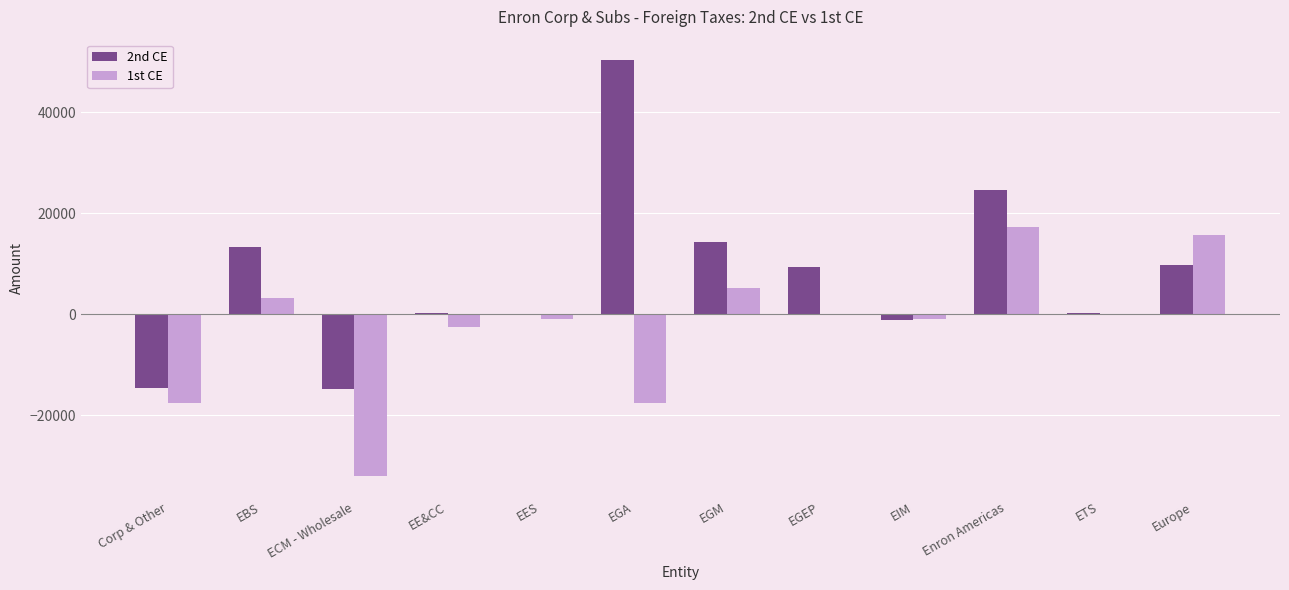

What is the highest value of the 1st CE series?

17334